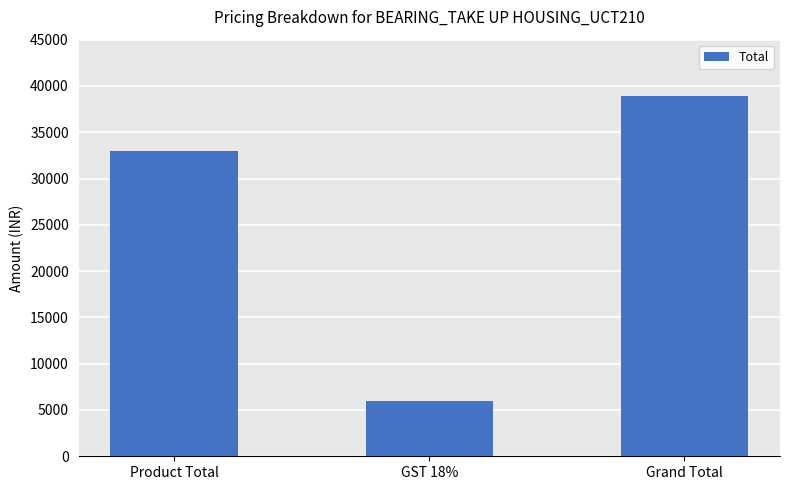

What value does the data have at Grand Total?

38940